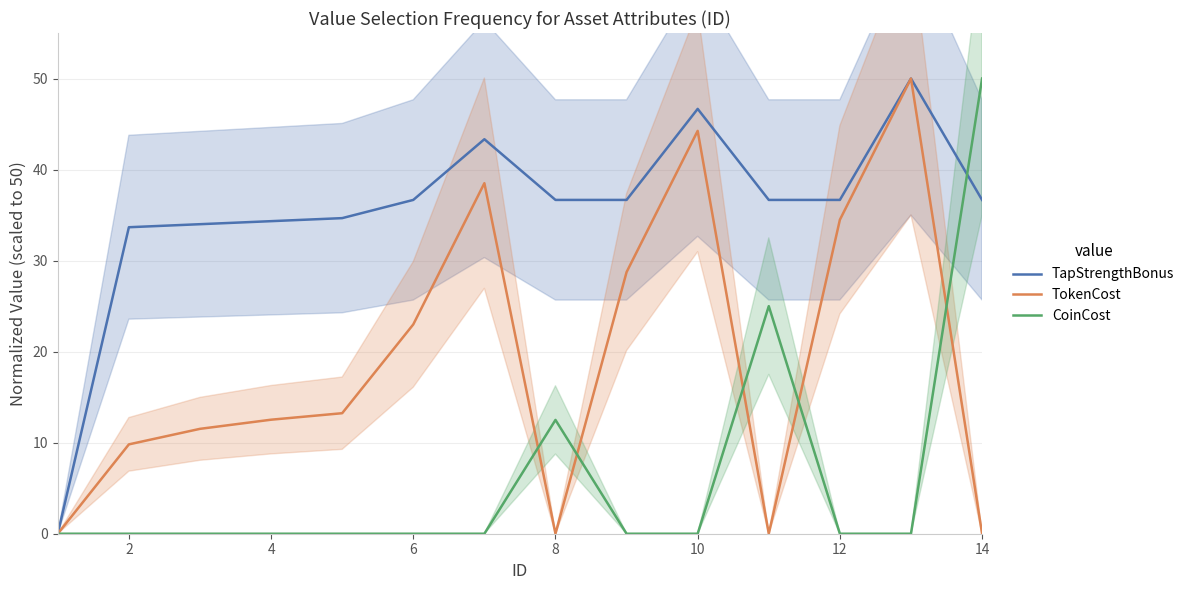

Does the chart have visible grid lines?

Yes